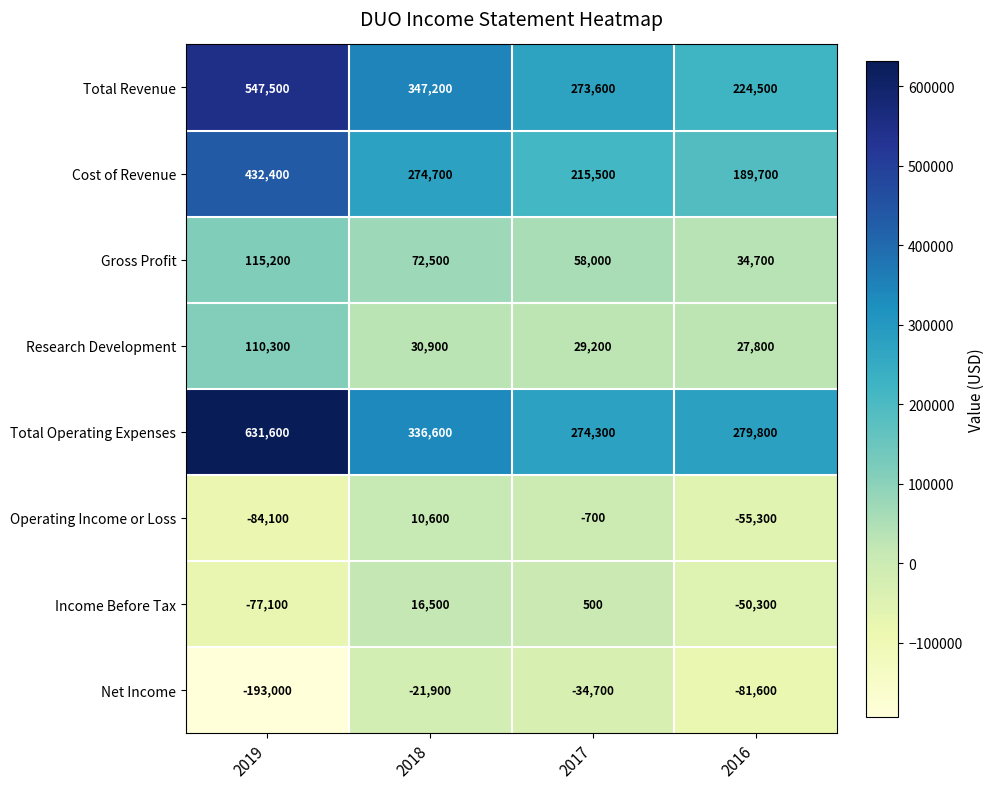

What is the difference between the Research Development values at 2017 and 2016?

1400